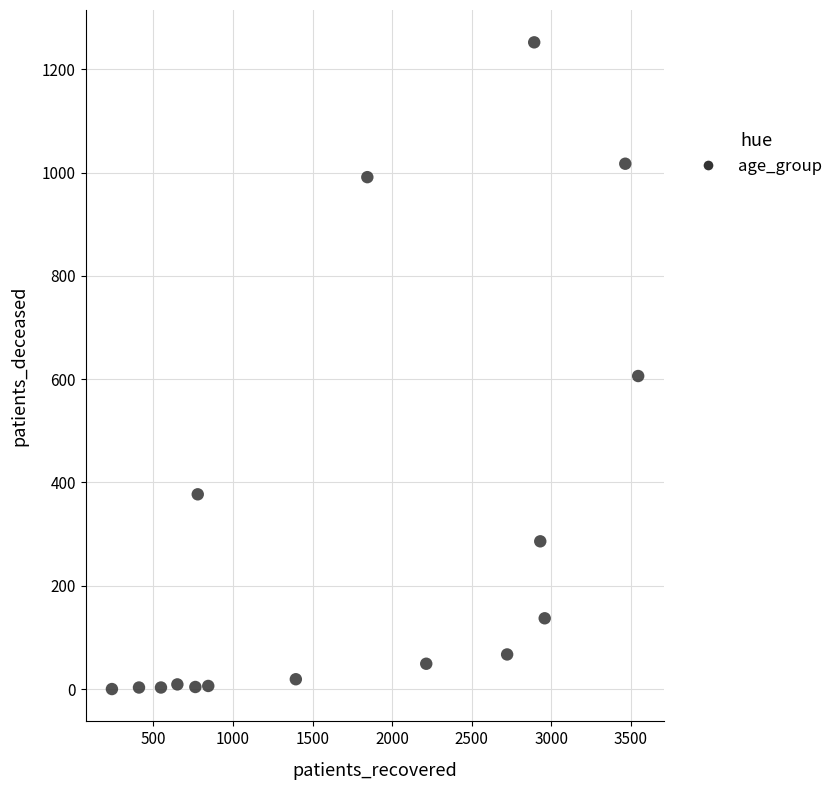

What is the range of X values (max minus min)?

3305